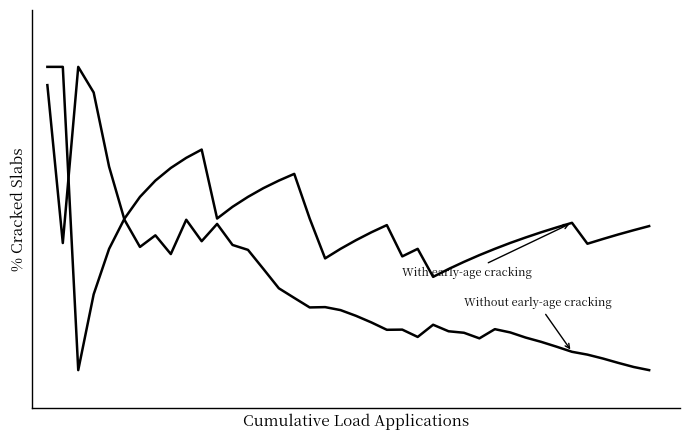

Does the chart display data point markers on the line(s)?

No